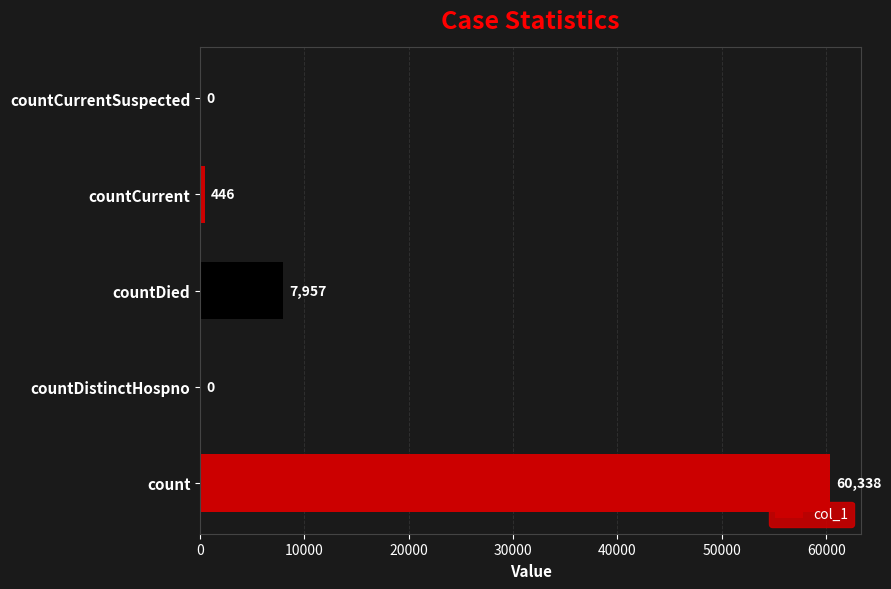

Reading bottom to top, transcribe all the data shown in this chart.

count=60338	countDistinctHospno=0	countDied=7957	countCurrent=446	countCurrentSuspected=0